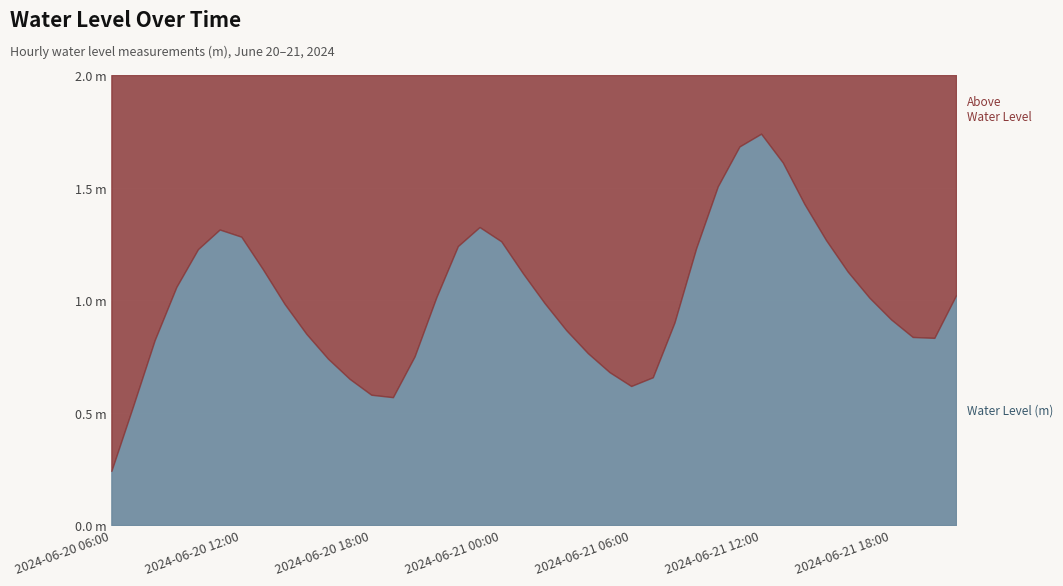

At which category does the data reach its first local peak?

2024-06-20 11:00